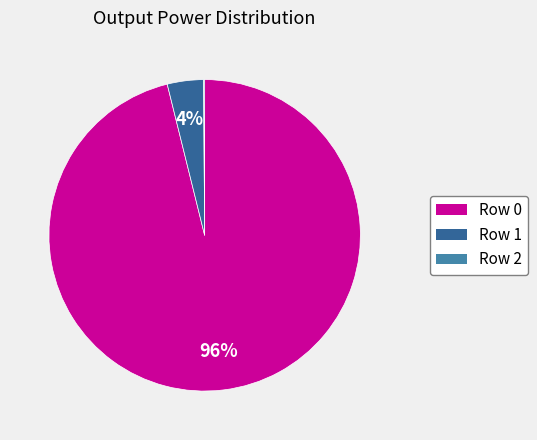

Is there any slice that represents more than half of the pie?

Yes